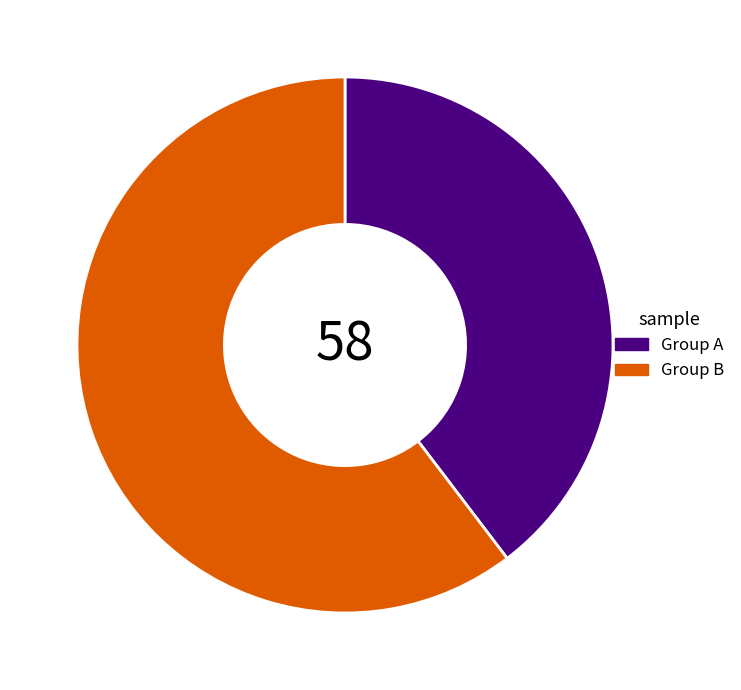

Does Group B represent more than half of the total?

Yes